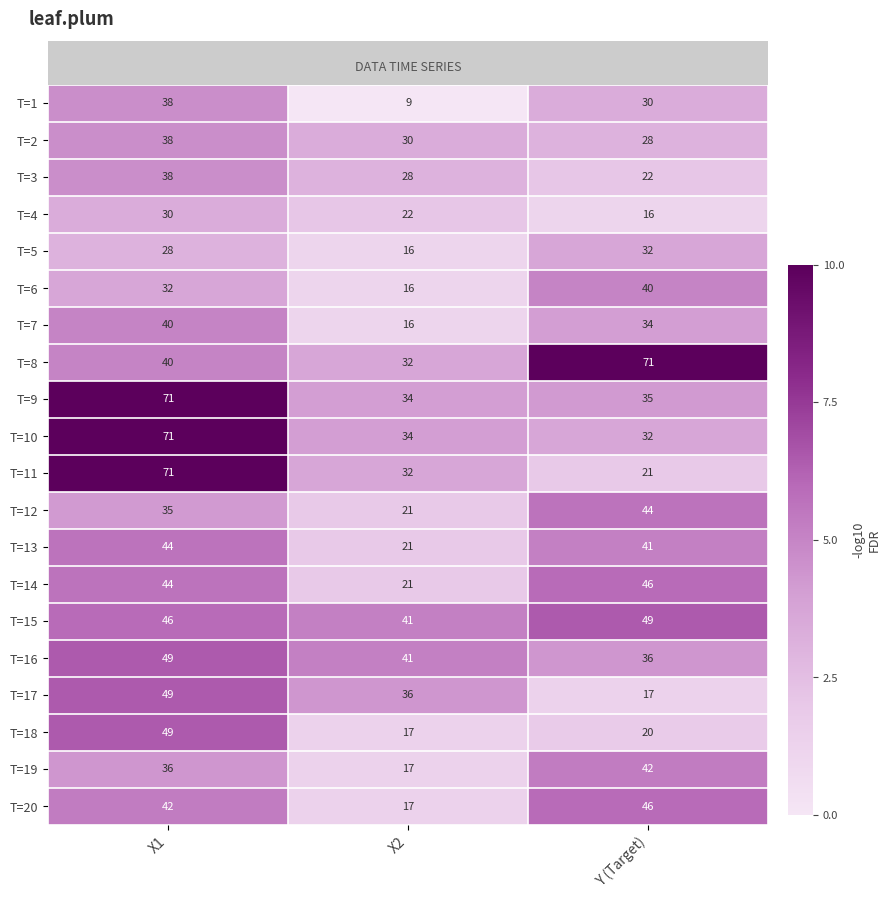

What is the sum of the T=9 values at X1 and Y (Target)?

106